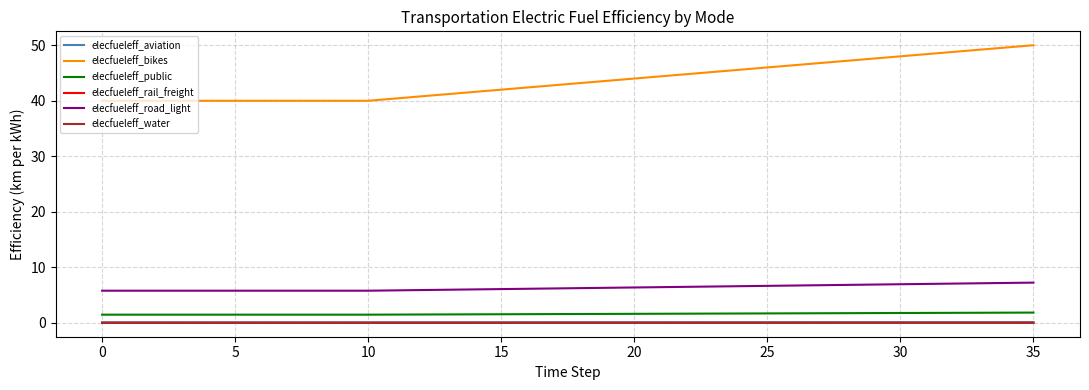

Which series has the widest spread of values?

elecfueleff_bikes